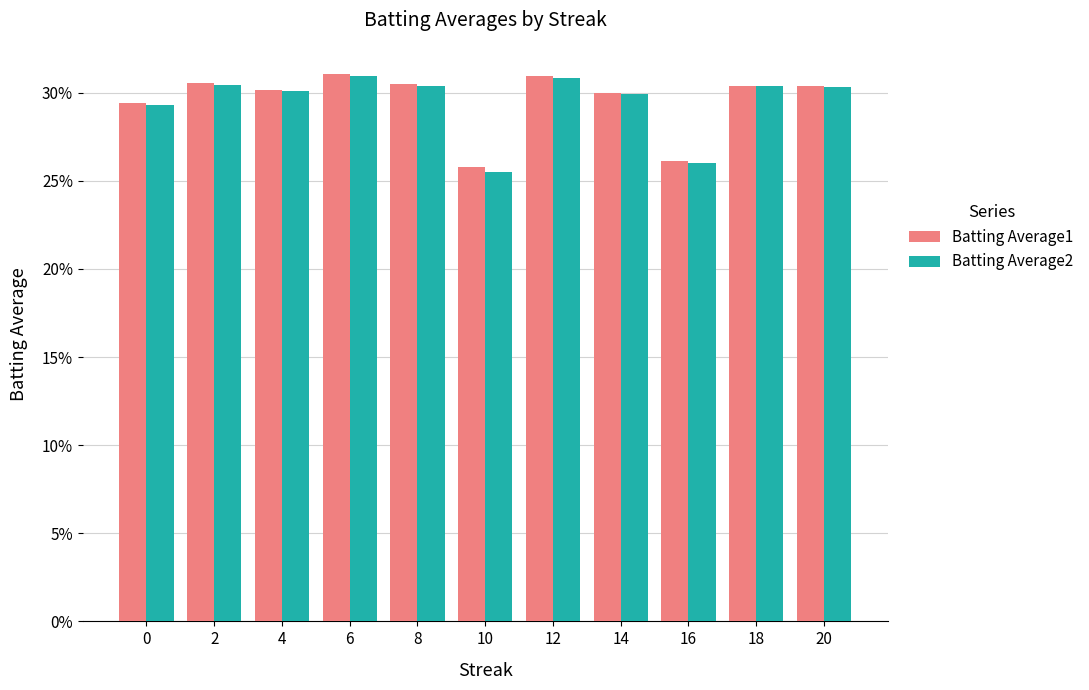

At which label does Batting Average2 reach its peak?

6